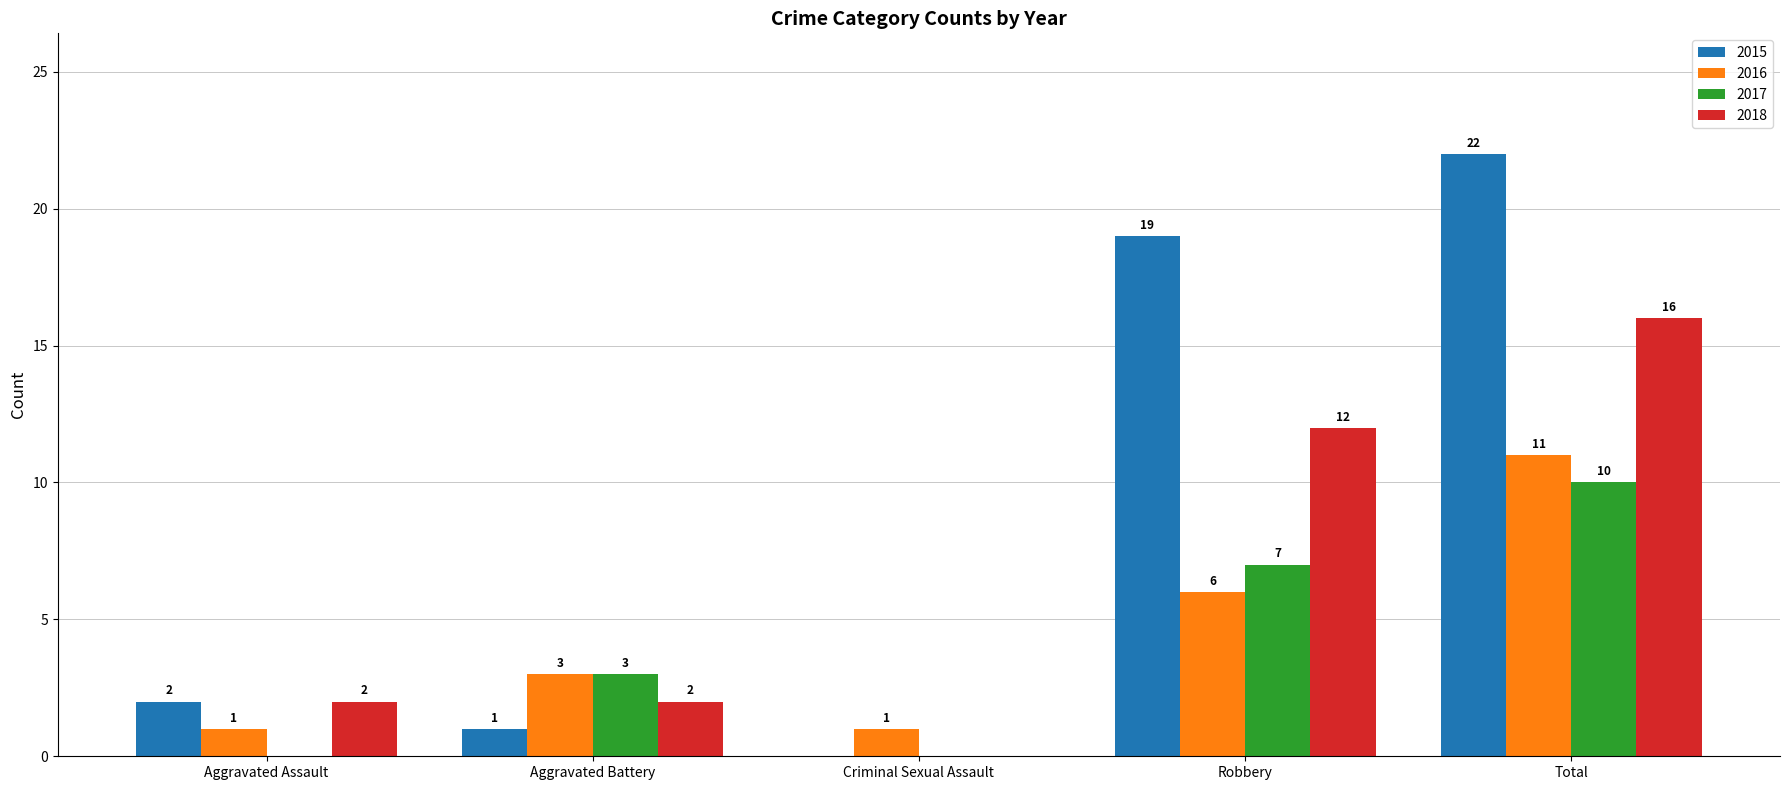

How many categories are shown in the chart?

5